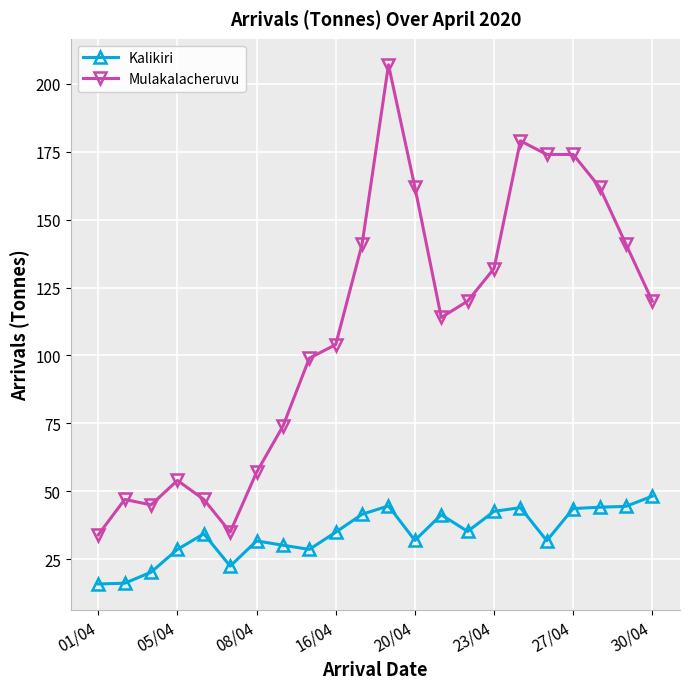

Does the chart display data point markers on the line(s)?

Yes